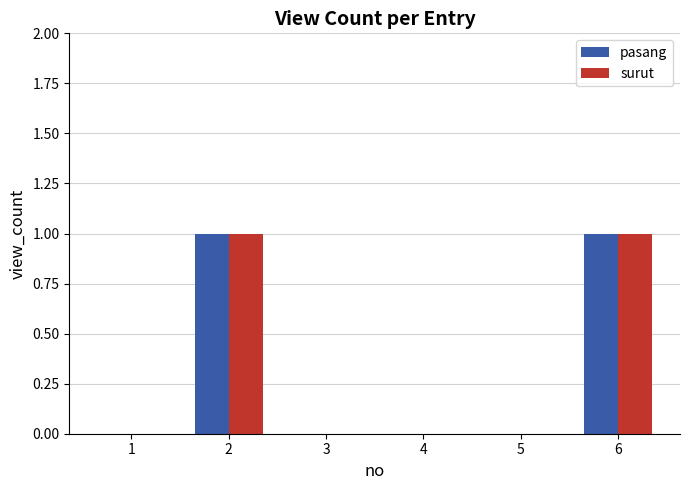

Reading left to right, transcribe all the data shown in this chart.

pasang: 0	1	0	0	0	1
surut: 0	1	0	0	0	1